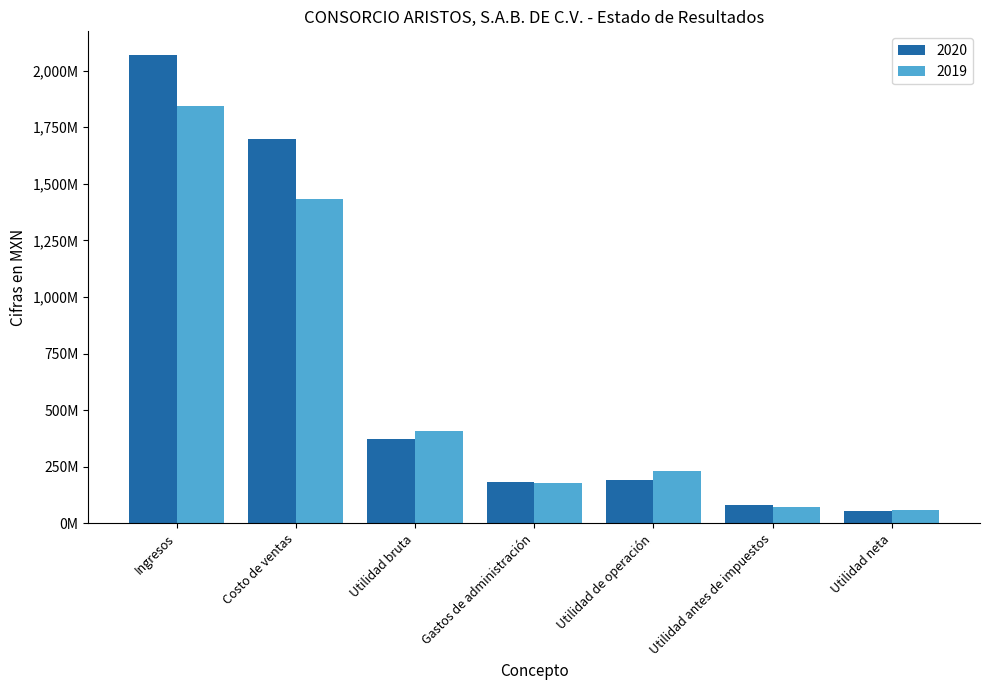

List the series in order of their overall mean, highest first.

2020, 2019